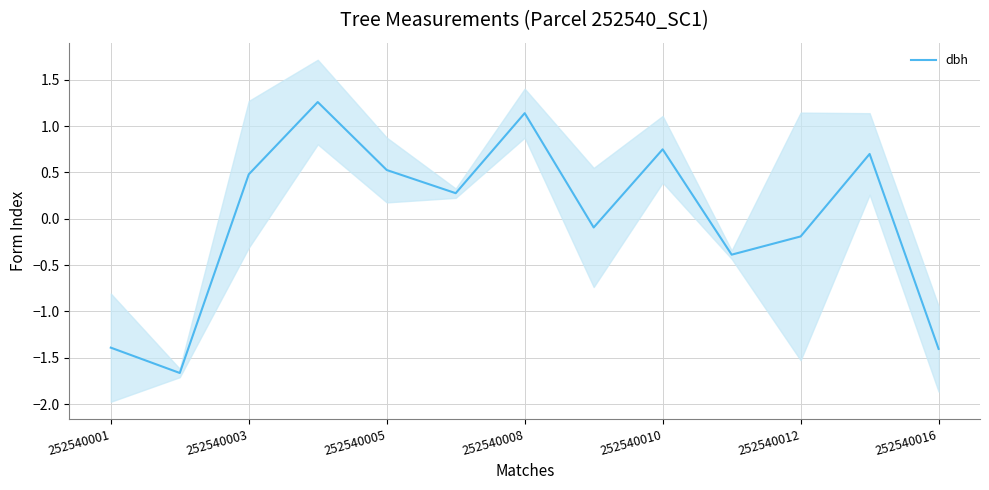

Does the chart have visible grid lines?

Yes